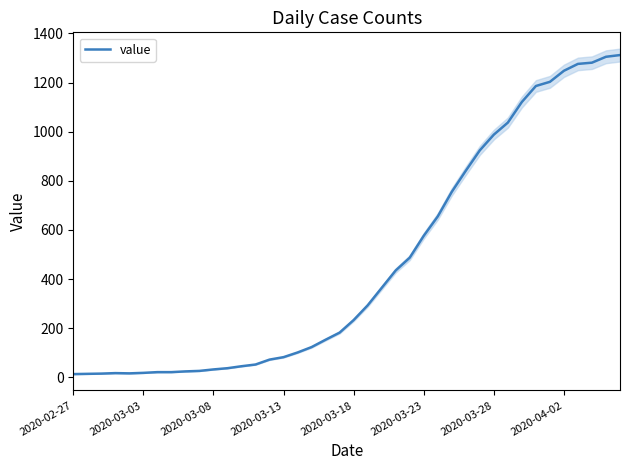

How many interior local peaks (higher than both neighbors) does the data have?

1